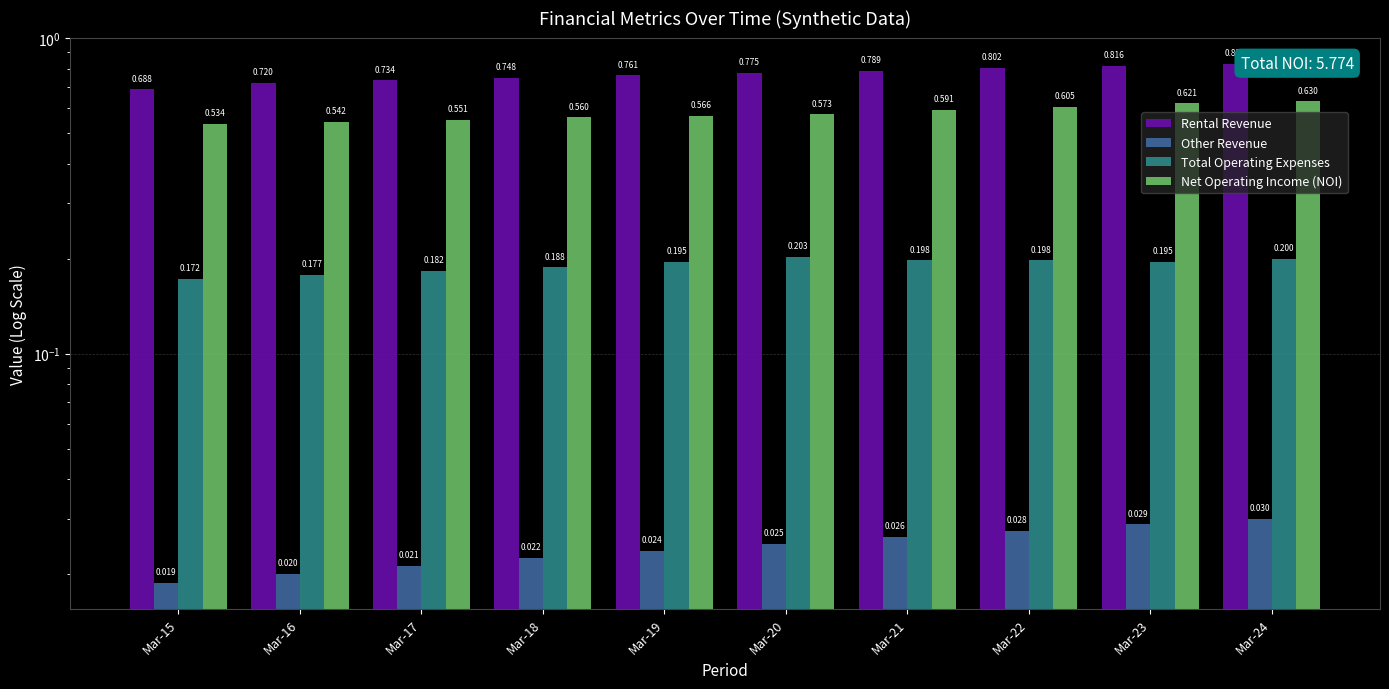

List the series in order of their overall mean, lowest first.

Other Revenue, Total Operating Expenses, Net Operating Income (NOI), Rental Revenue